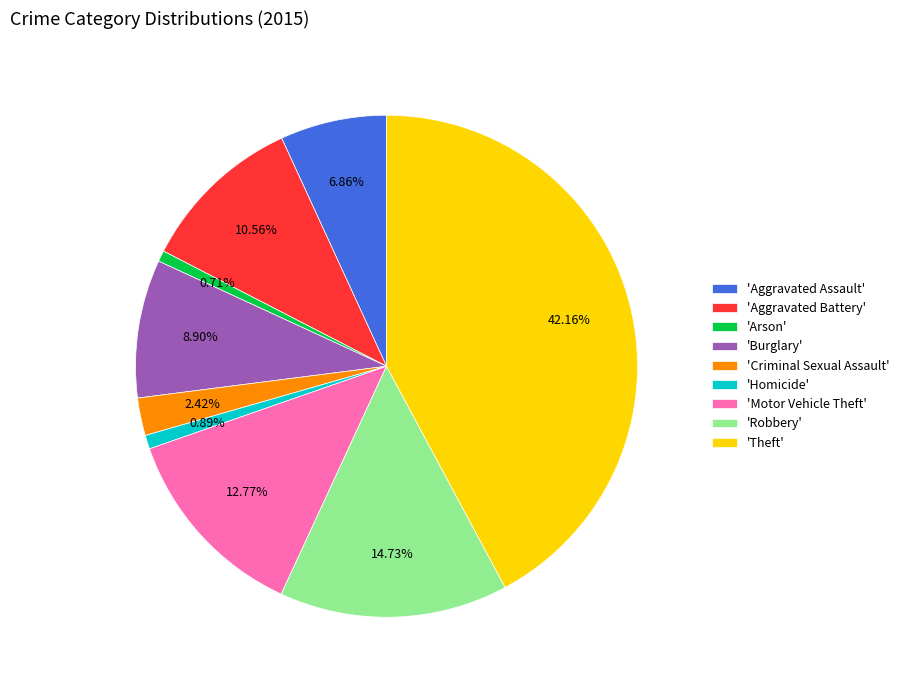

Does 'Criminal Sexual Assault' represent more than half of the total?

No